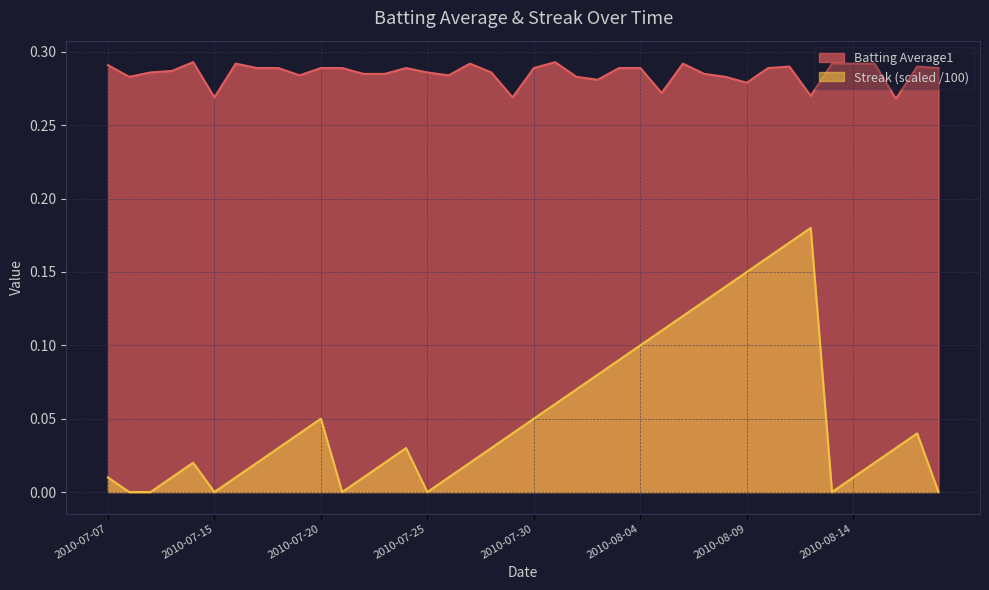

How many values in the Streak series exceed 0?

33